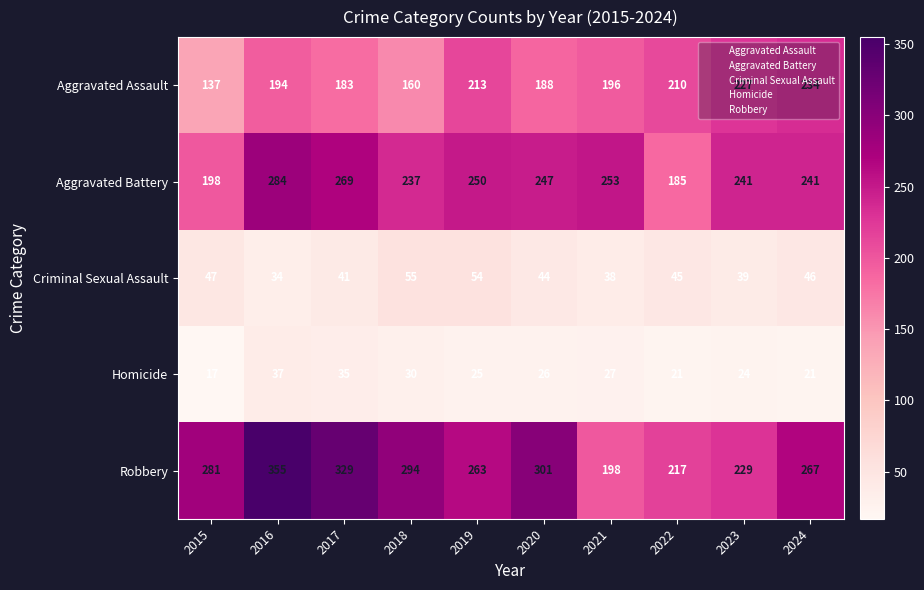

How many distinct data groups are displayed?

5